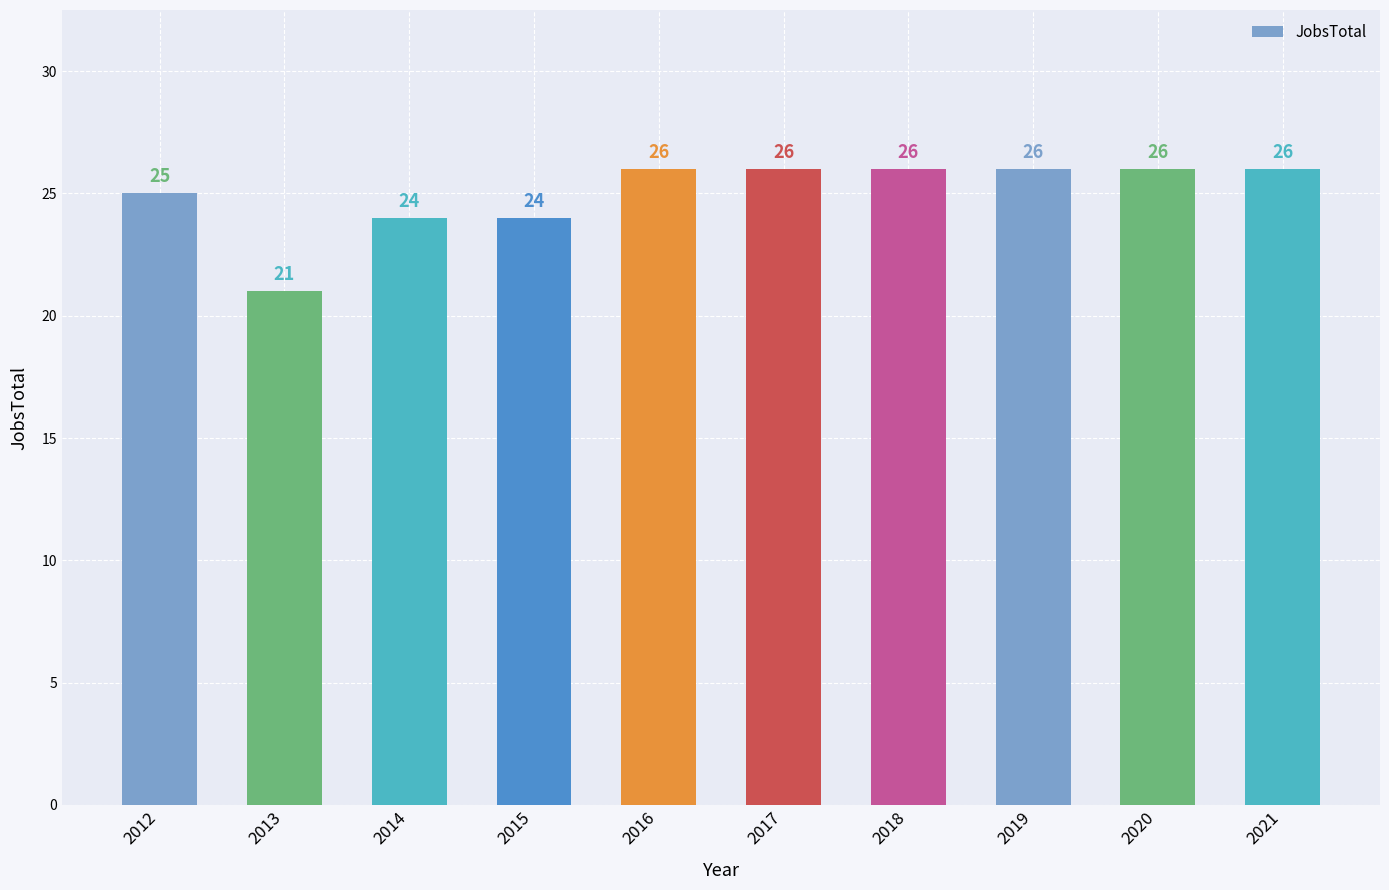

The chart shows a value of 26 at 2021. True or false?

True